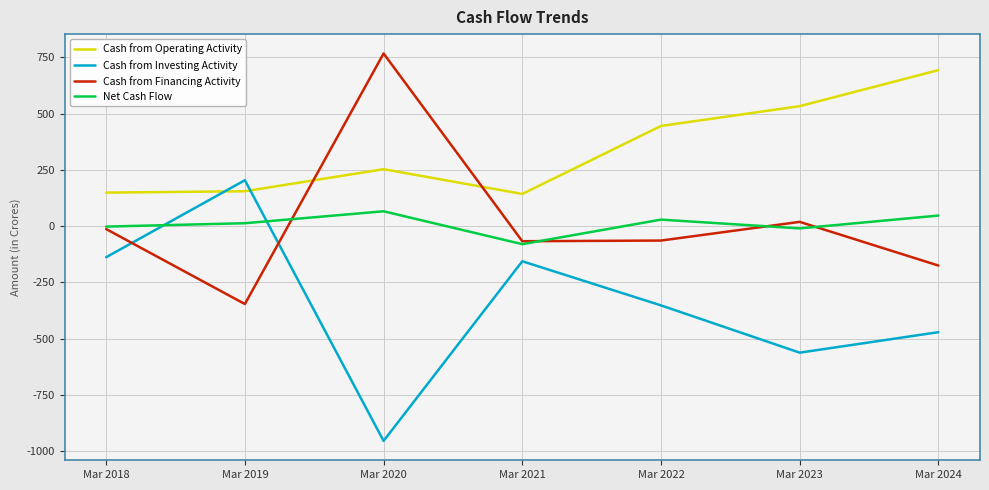

What is the total value across all series at Mar 2020?

132